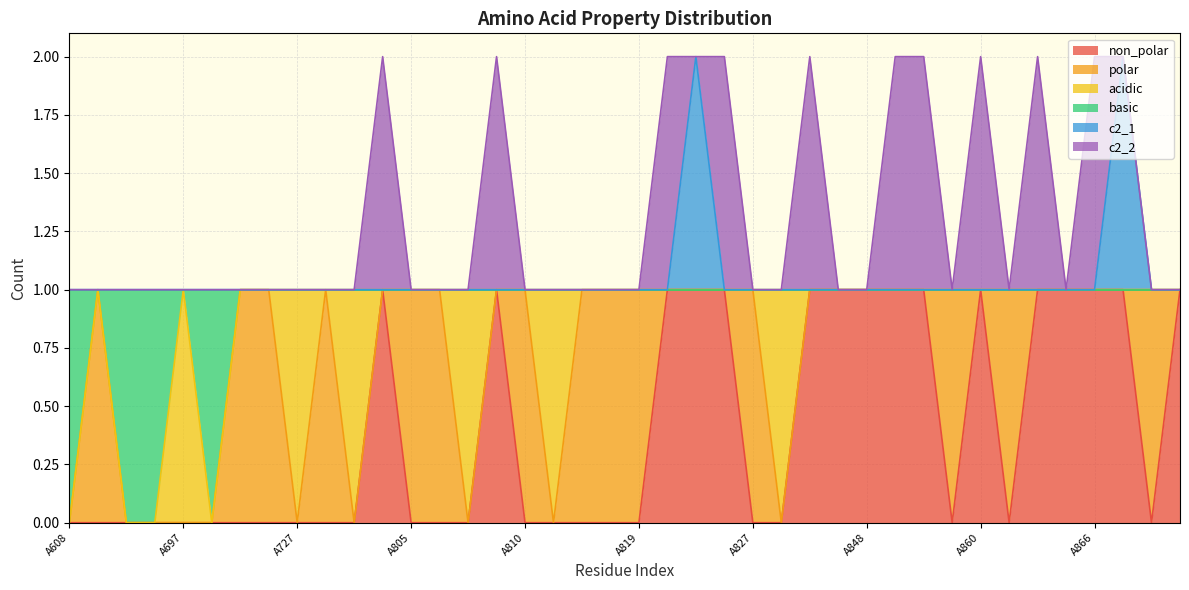

How many values in basic are above zero?

36